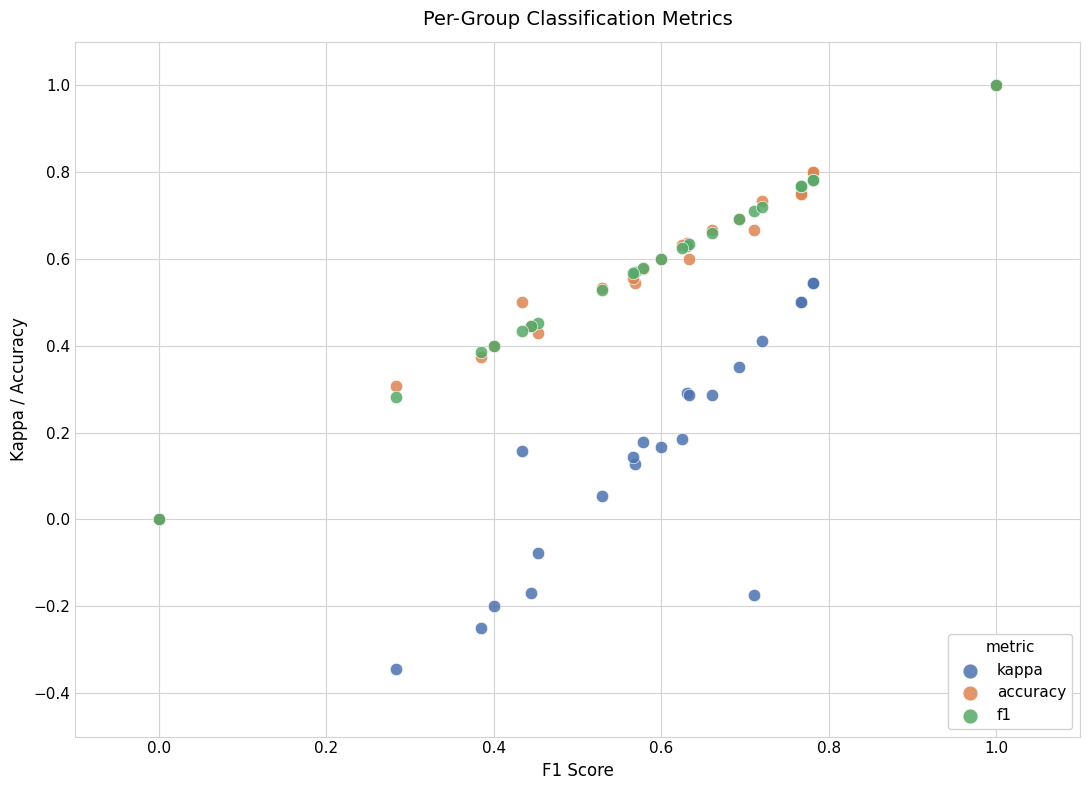

What are all the series names shown in the legend?

kappa, accuracy, f1